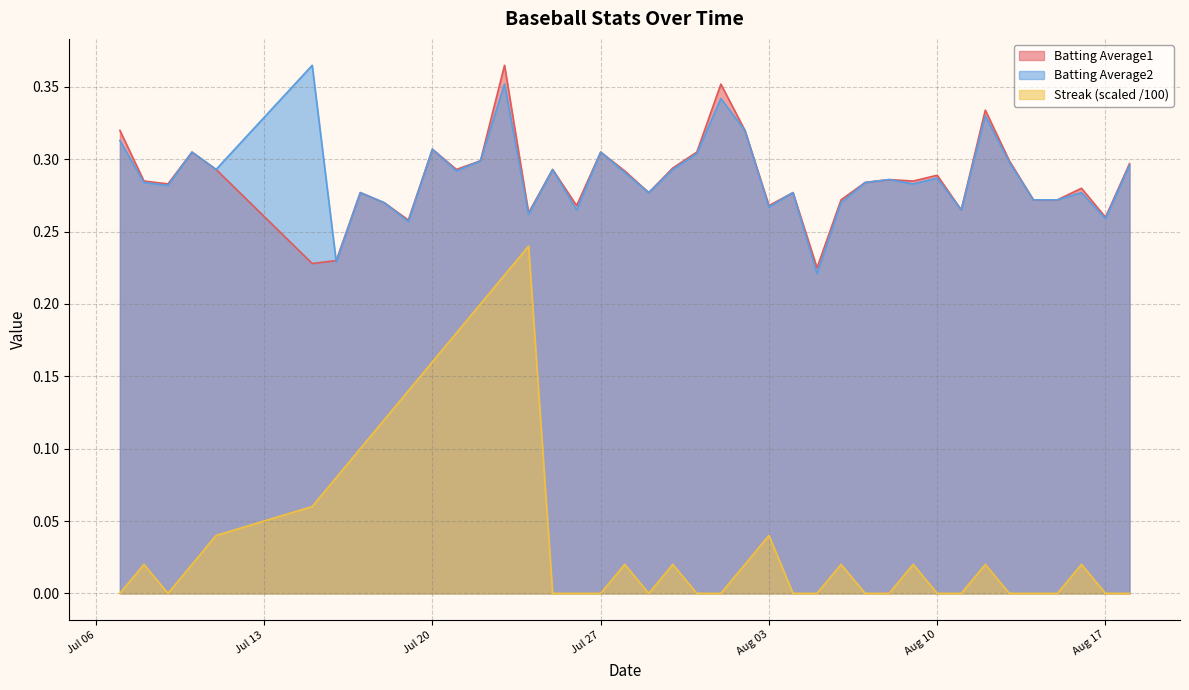

Is it true that Batting Average1 equals 0.1 at 2010-07-09?

False